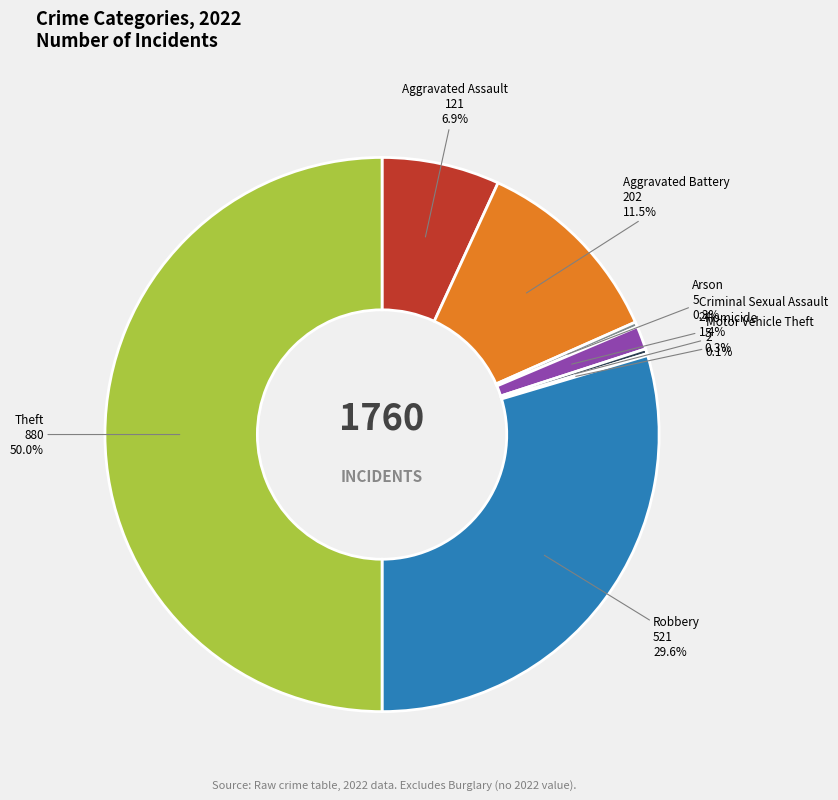

How many segments does this pie chart have?

8